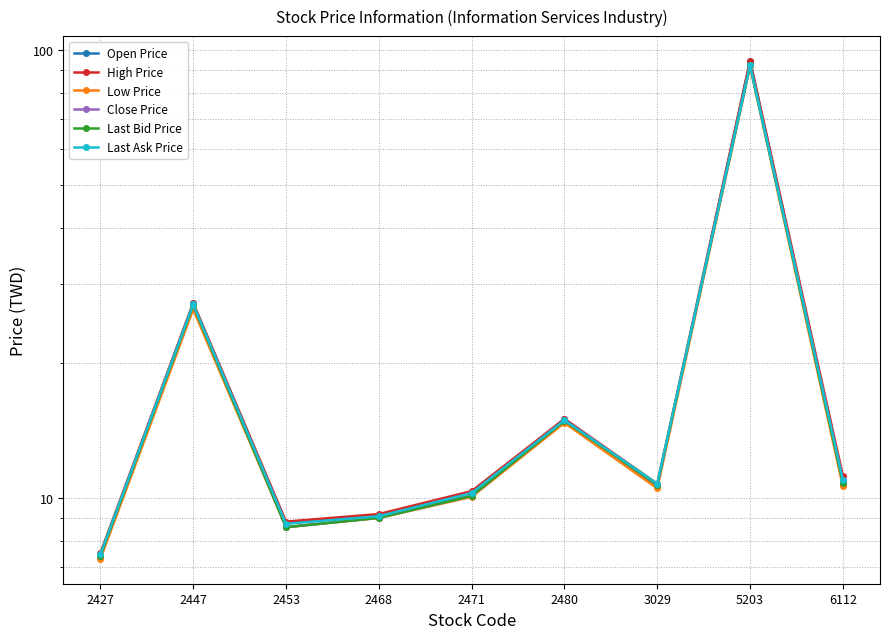

Is it true that Last Bid Price equals 14.3 at 2471?

False